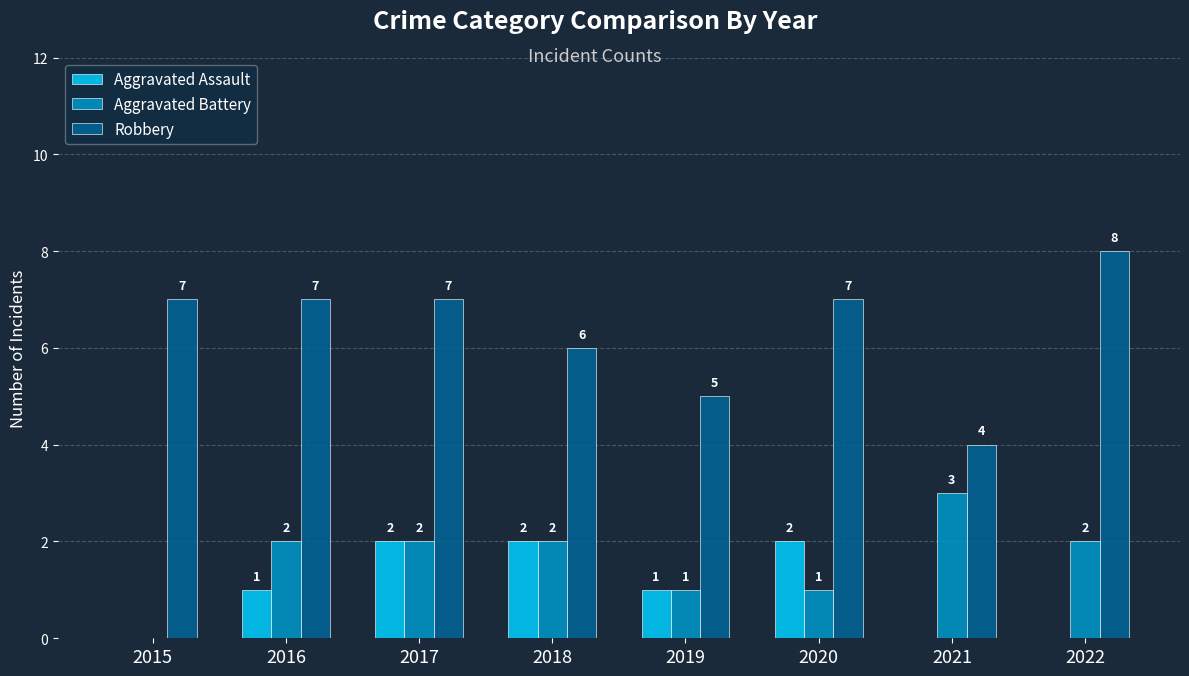

Does the chart contain stacked bars?

No